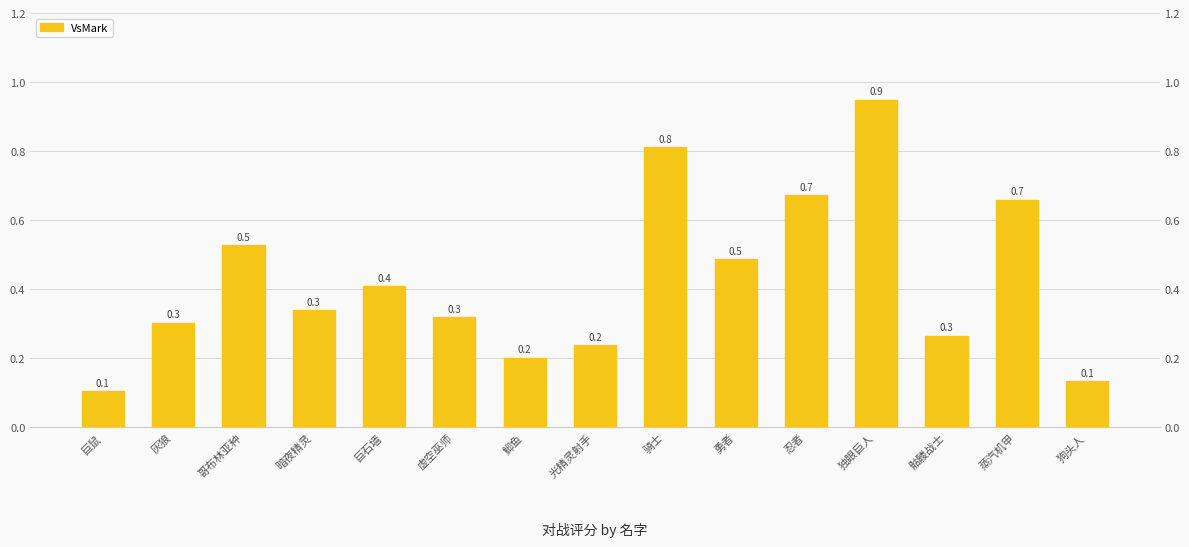

What is the change in value from 鮣鱼 to 勇者?

+0.3